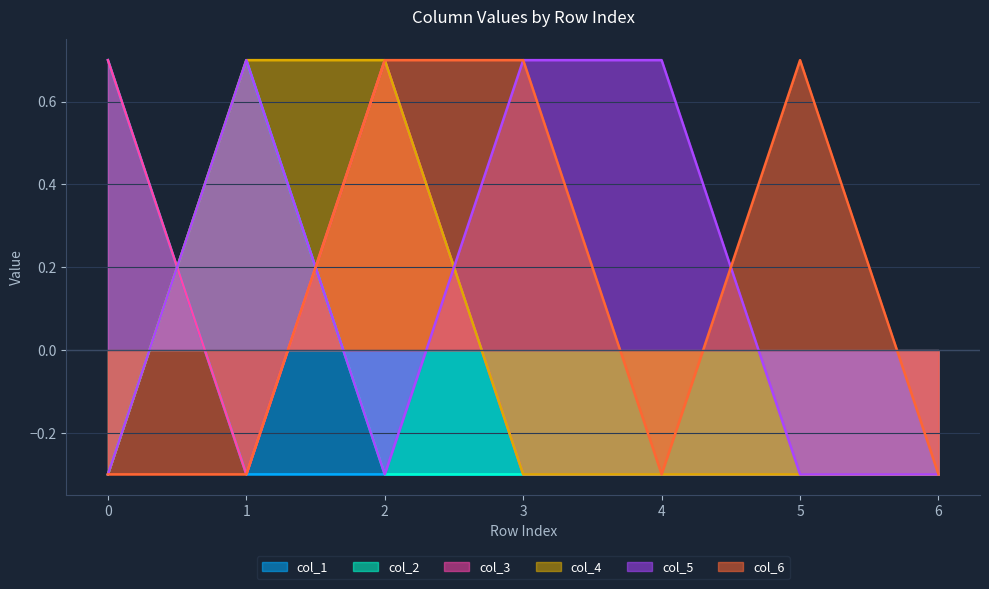

What is the value of the col_6 point at the 6th from the left?

0.7